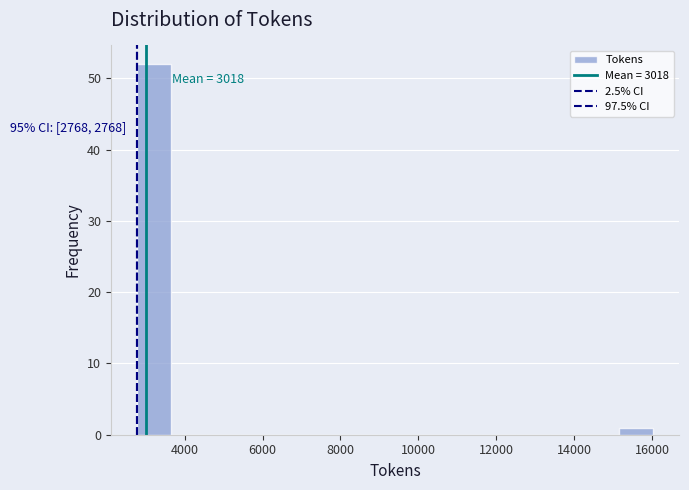

Over which range of the x-axis is the bar tallest?

2800 to 3600